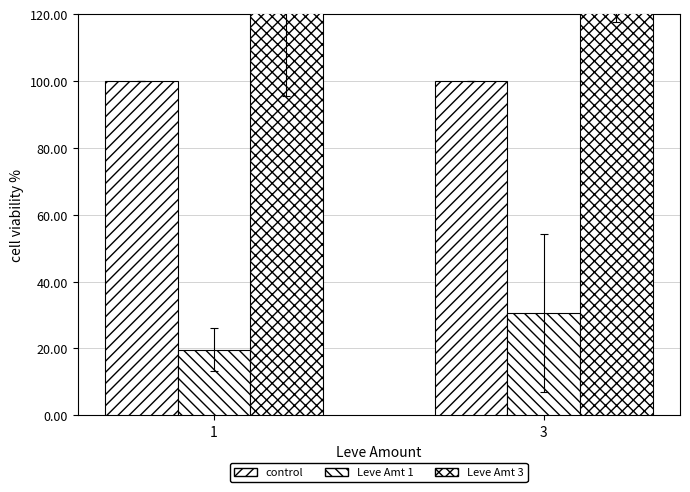

Is the value of Leve Amt 1 at 3 greater than the value of Leve Amt 3 at 1?

No